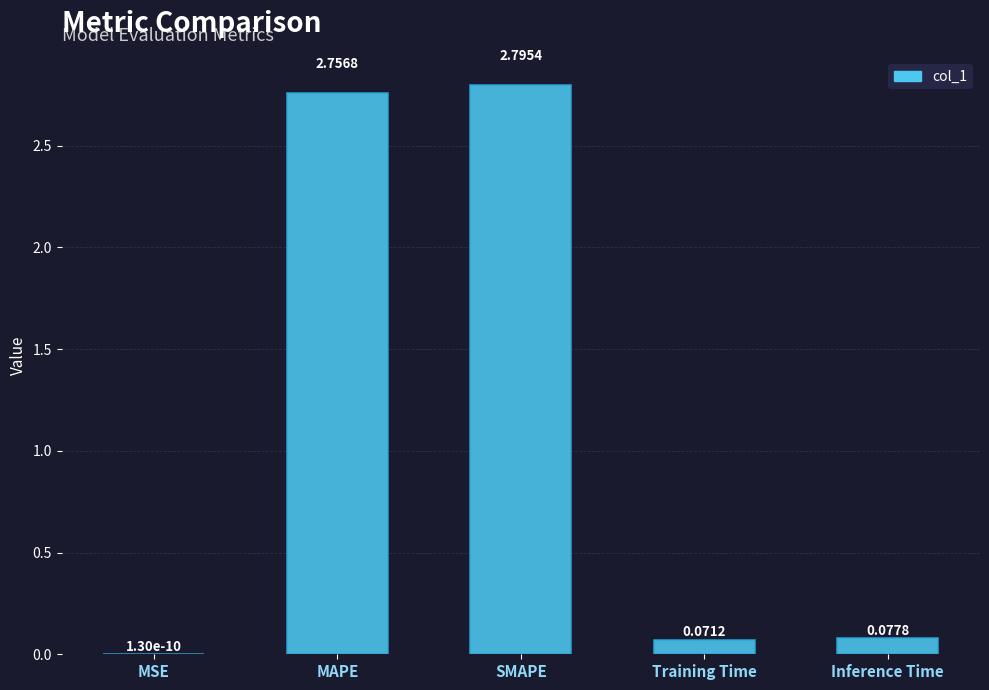

At which label is the value closest to 1?

Inference Time